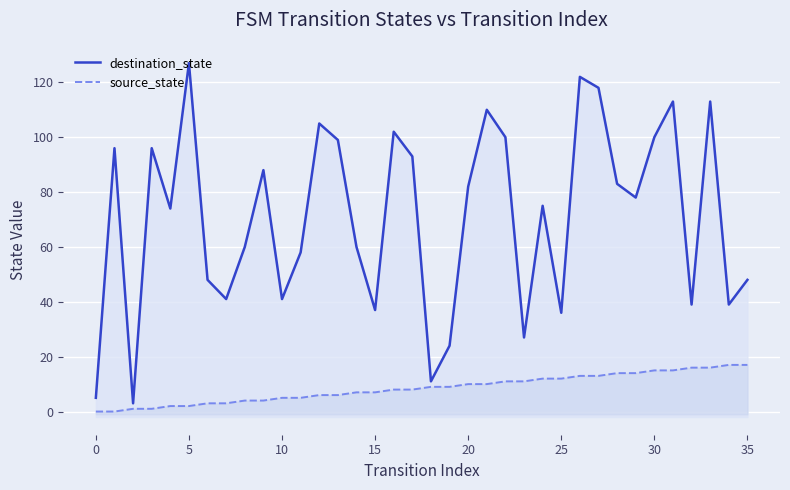

Rank the series by their average value, from highest to lowest.

destination_state, source_state